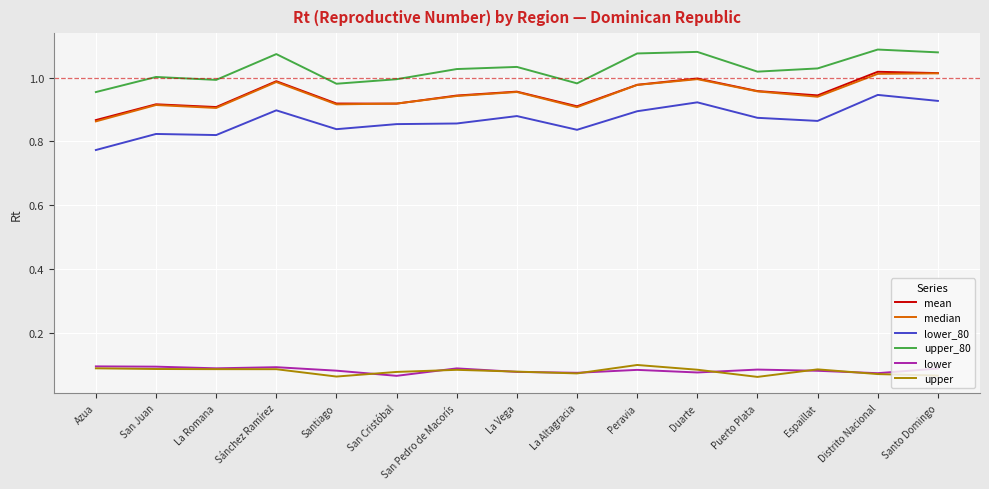

What position from the right is Espaillat?

3